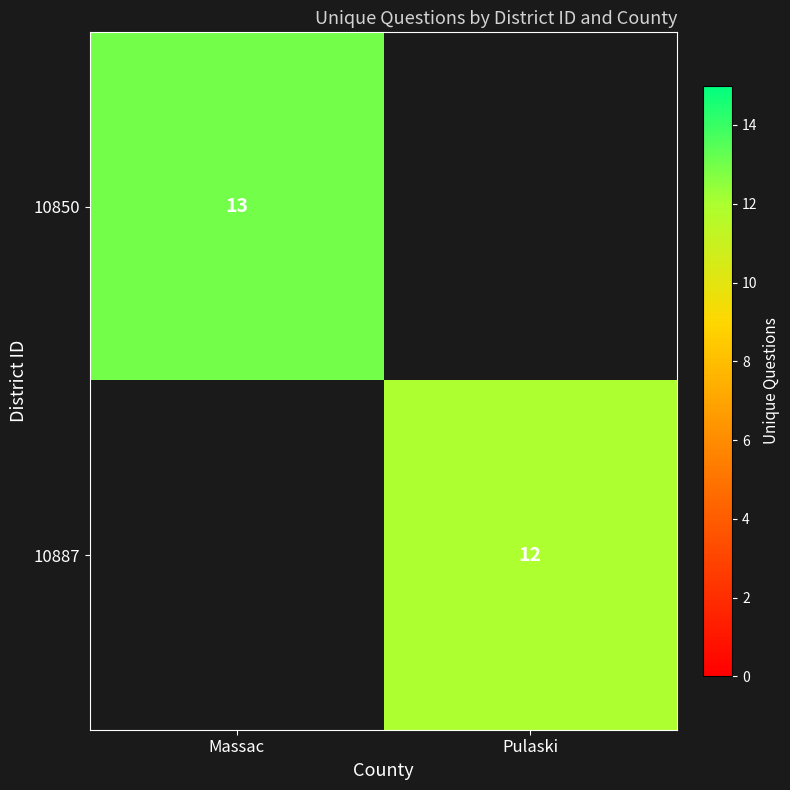

Which label corresponds to the smallest value in the chart?

Pulaski